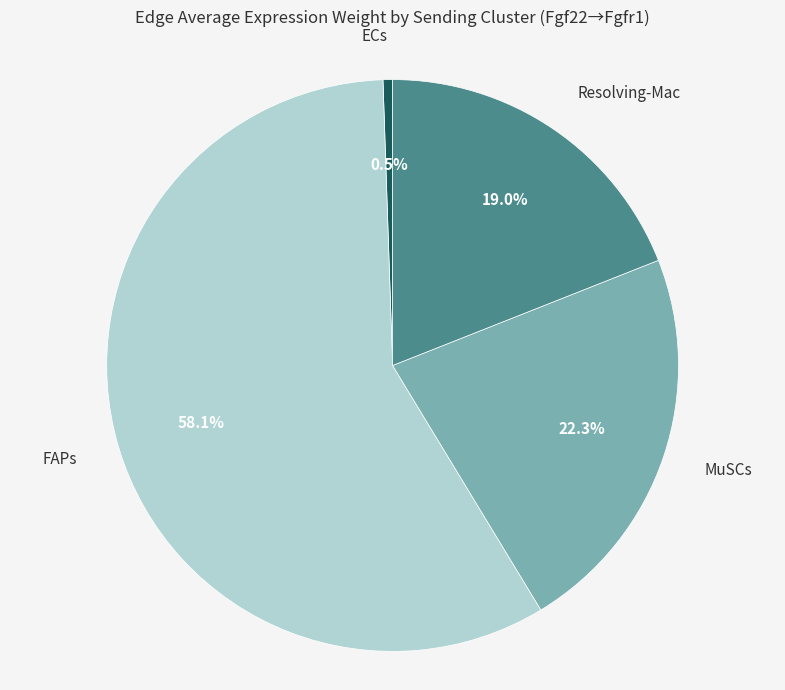

Is there a majority slice in this chart?

Yes